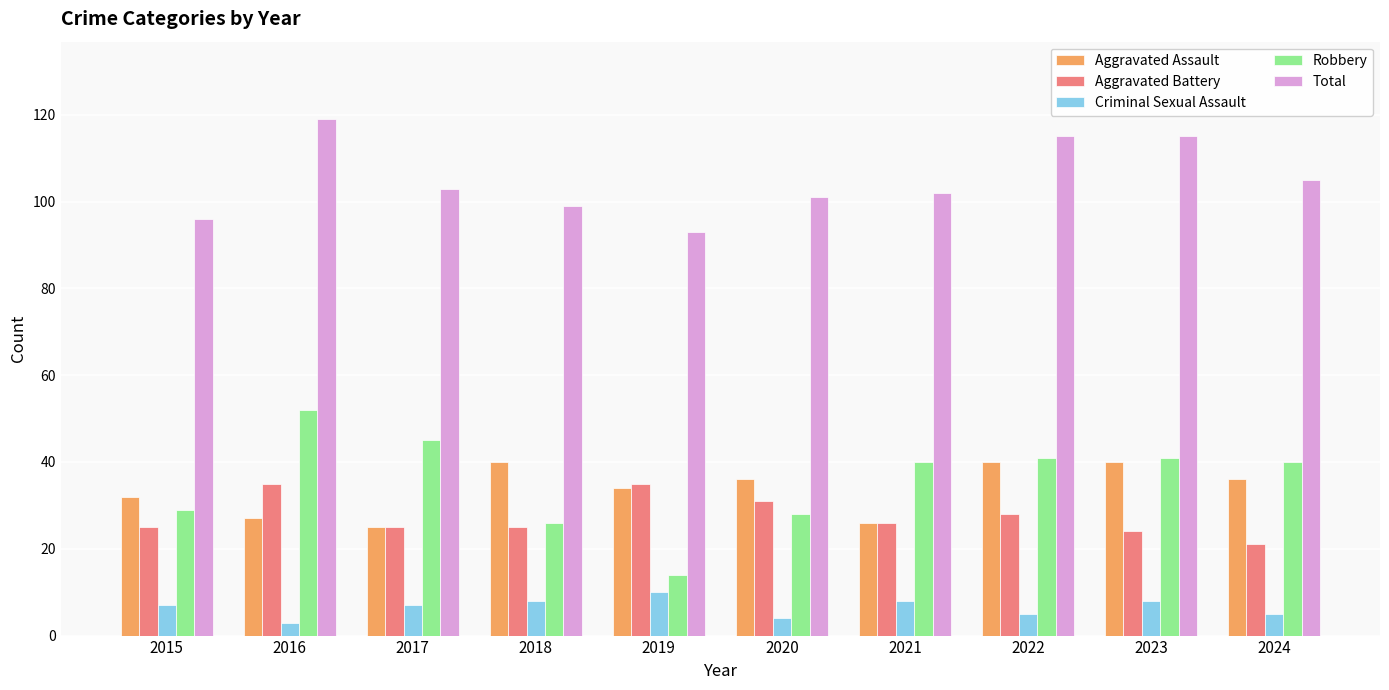

Read the Criminal Sexual Assault value at 2022.

5